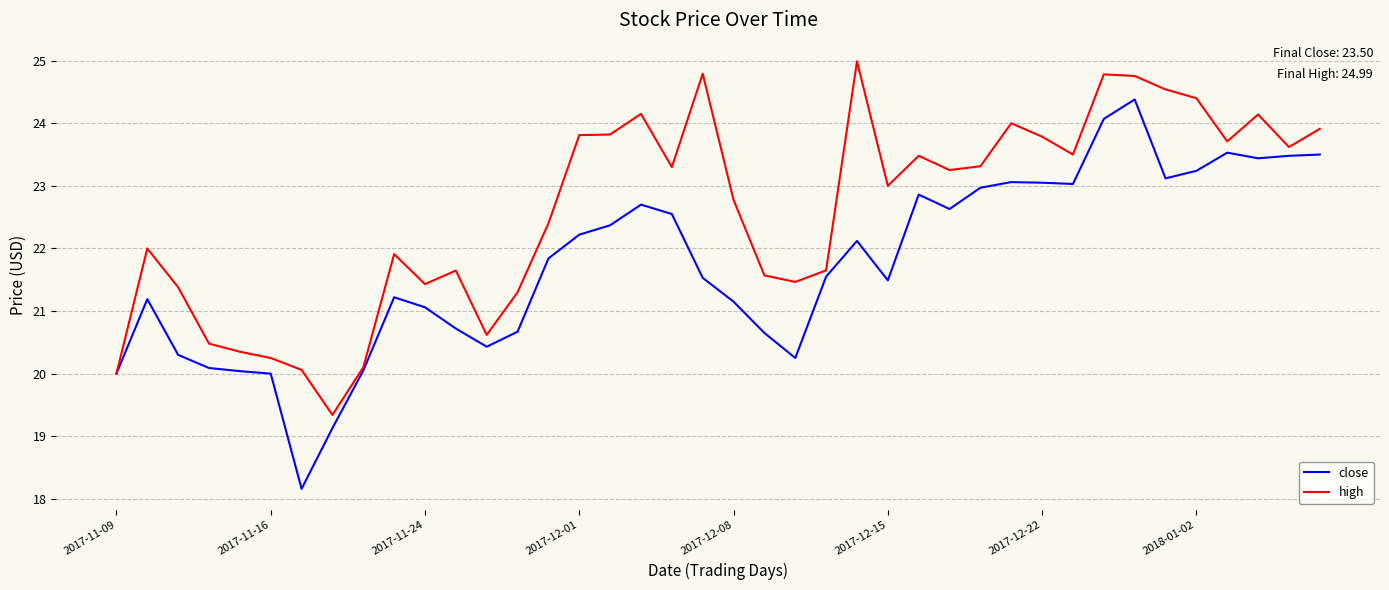

List the series in order of their peak value, highest first.

high, close